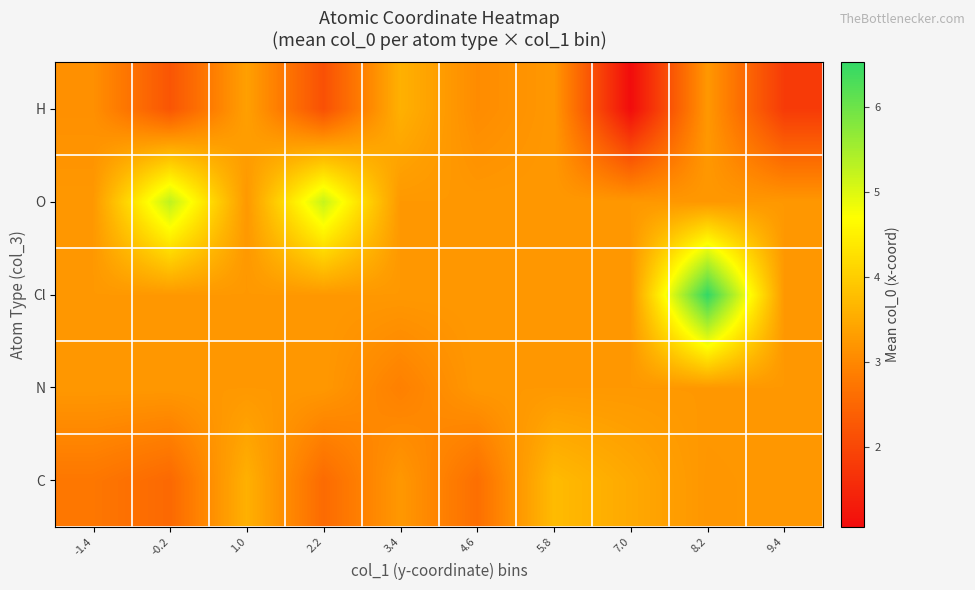

Reading left to right, extract all data points from this chart.

C: -1.4=2.8	-0.2=2.5	1.0=3.6	2.2=2.6	3.4=3.2	4.6=2.6	5.8=3.7	7.0=3.5	8.2=3.2	9.4=3.2
N: -1.4=3.2	-0.2=3.2	1.0=3.2	2.2=3.2	3.4=2.9	4.6=3.2	5.8=3.2	7.0=3.2	8.2=3.2	9.4=3.2
Cl: -1.4=3.2	-0.2=3.2	1.0=3.2	2.2=3.2	3.4=3.2	4.6=3.2	5.8=3.2	7.0=3.2	8.2=6.5	9.4=3.2
O: -1.4=3.2	-0.2=5.3	1.0=3.2	2.2=5.2	3.4=3.2	4.6=3.2	5.8=3.2	7.0=3.2	8.2=3.2	9.4=3.2
H: -1.4=3.1	-0.2=2.2	1.0=3.4	2.2=2.1	3.4=3.6	4.6=3.1	5.8=3.2	7.0=1.1	8.2=3.2	9.4=1.8